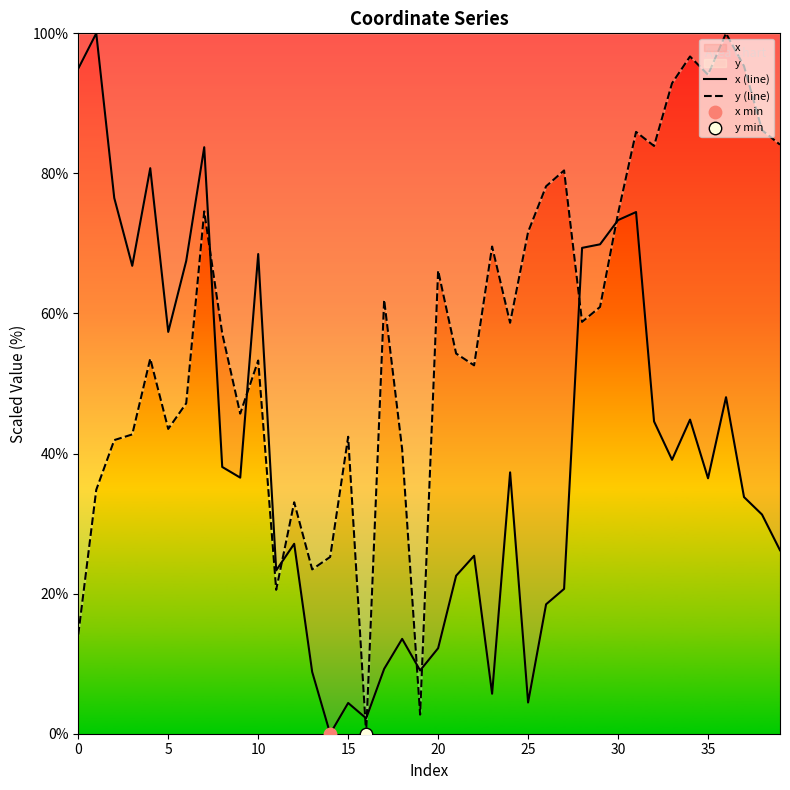

Which series has the widest spread of Y values?

x (line)